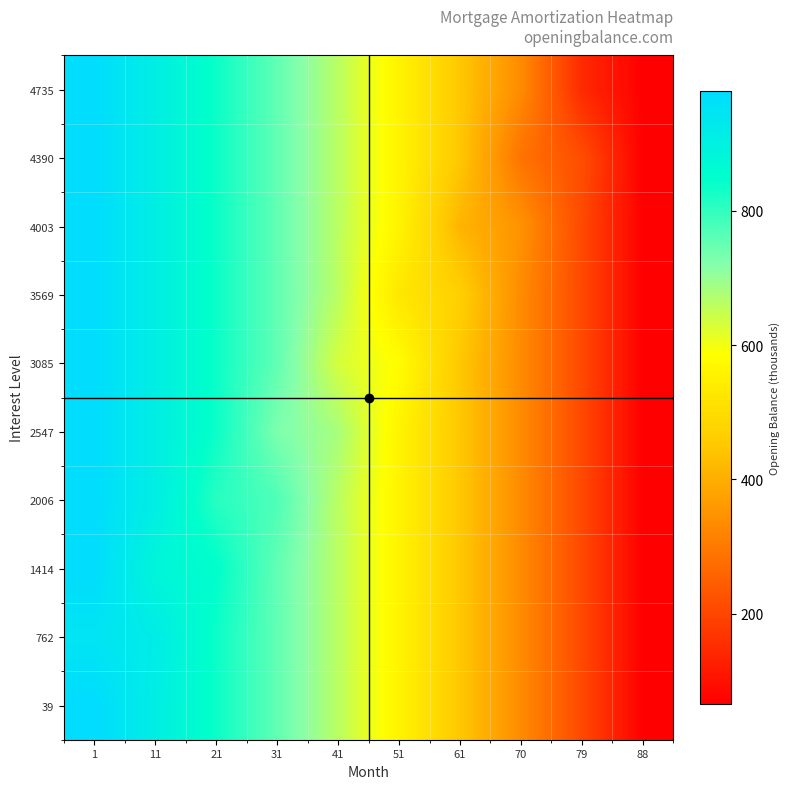

Reading right to left, transcribe all the data shown in this chart.

4735: 88=65.5	79=145.9	70=332.9	61=448.7	51=558.2	41=660.9	31=753.2	21=835.7	11=909.3	1=974.7
4390: 88=65.1	79=213.7	70=286.0	61=448.7	51=558.2	41=660.9	31=753.2	21=835.7	11=909.3	1=974.7
4003: 88=65.1	79=205.4	70=347.2	61=412.4	51=558.2	41=660.9	31=753.2	21=835.7	11=909.3	1=974.7
3569: 88=65.1	79=205.4	70=332.9	61=467.8	51=526.3	41=660.9	31=753.2	21=835.7	11=909.3	1=974.7
3085: 88=65.1	79=205.4	70=332.9	61=448.7	51=580.6	41=632.2	31=753.2	21=835.7	11=909.3	1=974.7
2547: 88=65.1	79=205.4	70=332.9	61=448.7	51=558.2	41=681.1	31=727.5	21=835.7	11=909.3	1=974.7
2006: 88=65.1	79=205.4	70=332.9	61=448.7	51=558.2	41=660.9	31=771.3	21=808.8	11=909.3	1=974.7
1414: 88=65.1	79=205.4	70=332.9	61=448.7	51=558.2	41=660.9	31=753.2	21=848.0	11=881.8	1=974.7
762: 88=65.1	79=205.4	70=332.9	61=448.7	51=558.2	41=660.9	31=753.2	21=835.7	11=916.8	1=947.1
39: 88=65.1	79=205.4	70=332.9	61=448.7	51=558.2	41=660.9	31=753.2	21=835.7	11=909.3	1=978.3